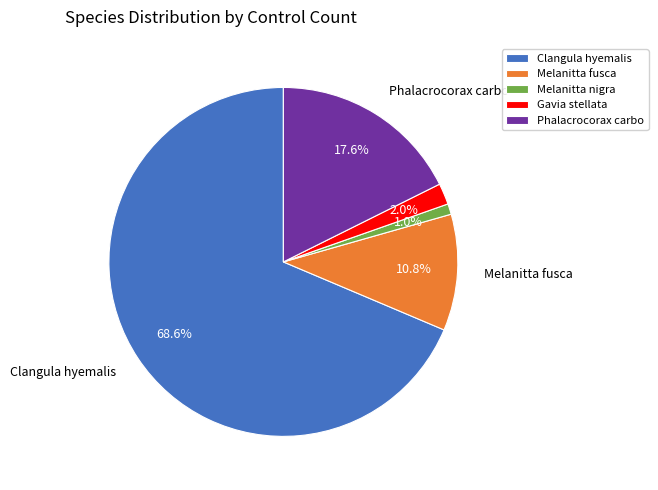

Does Clangula hyemalis represent more than half of the total?

Yes